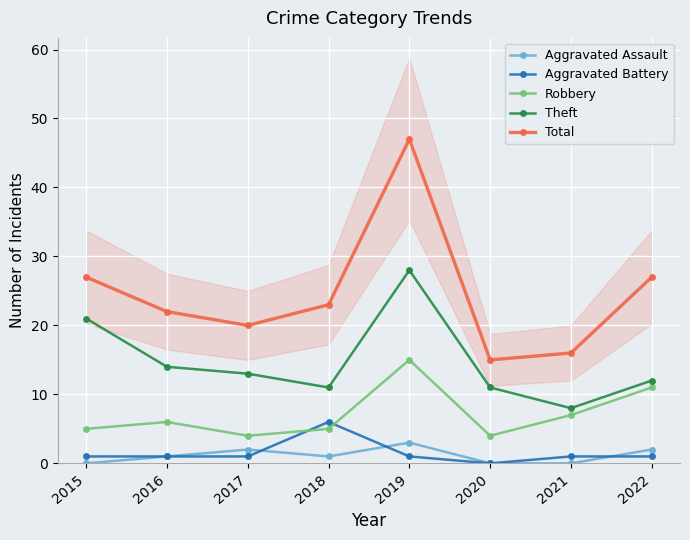

The value of Robbery at 2021 is 7. True or false?

True